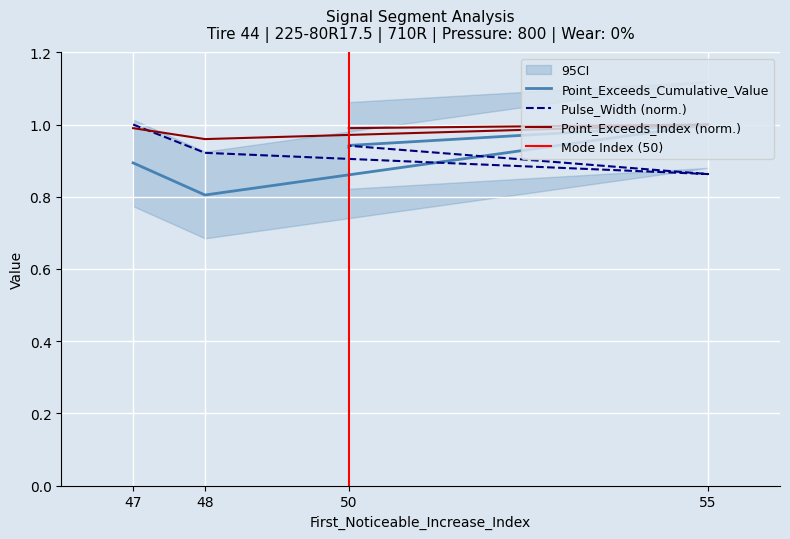

At which label is Point_Exceeds_Cumulative_Value closest to 0?

48